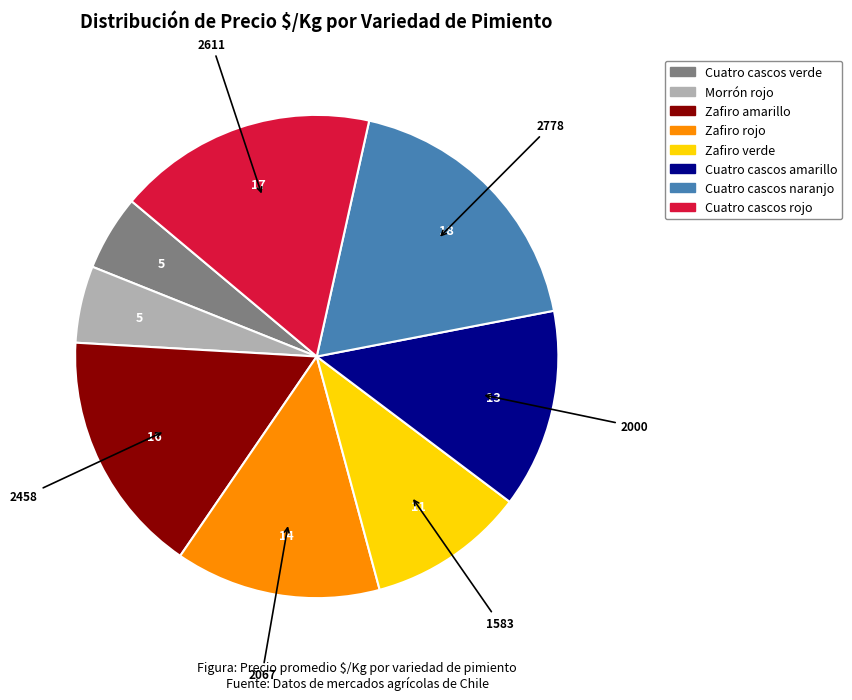

Between Cuatro cascos amarillo and Cuatro cascos rojo, which is larger?

Cuatro cascos rojo